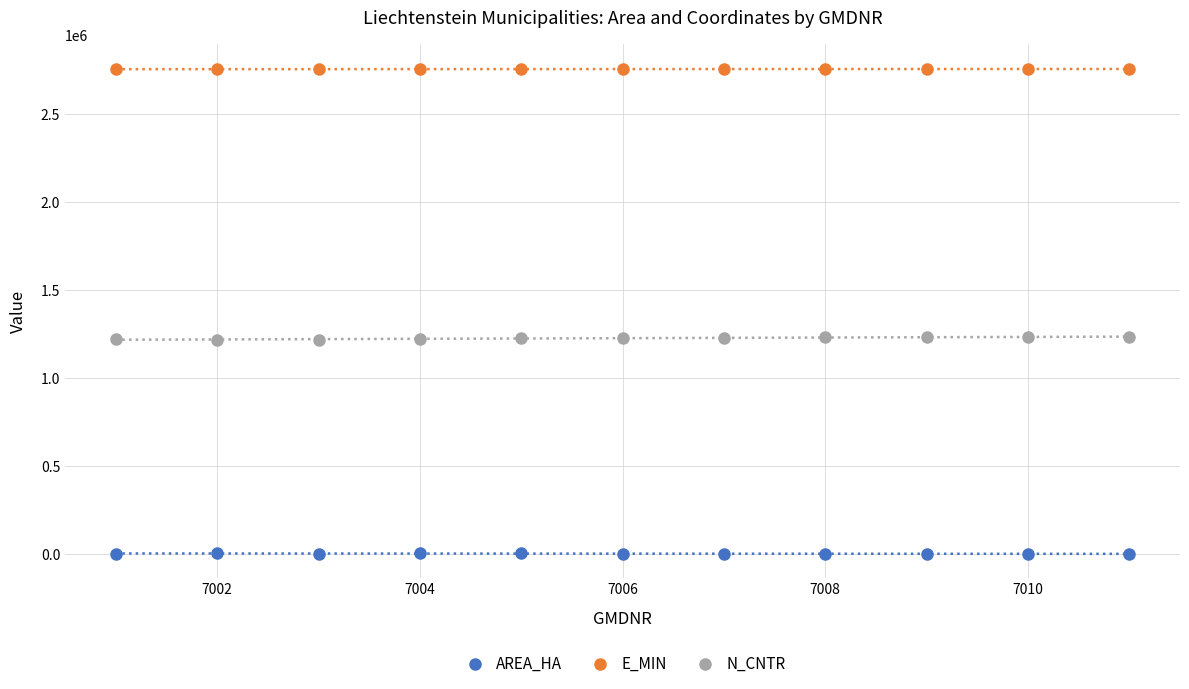

True or false: E_MIN and N_CNTR intersect in this chart.

False